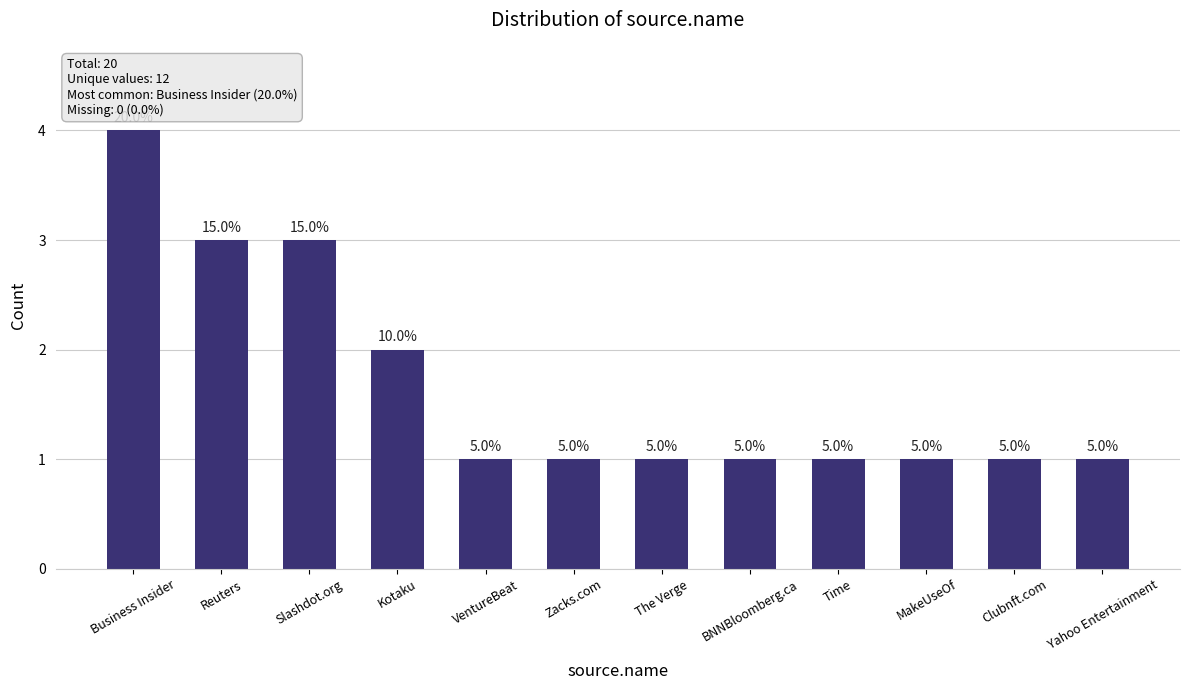

Where is the data nearest to the value 2?

Kotaku